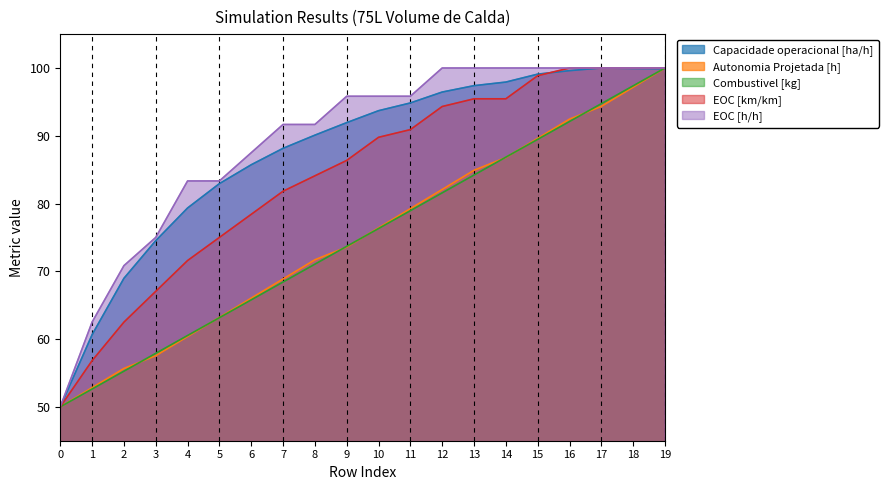

Reading left to right, extract all data points from this chart.

Capacidade operacional [ha/h]: 50.0	60.6	69.0	74.5	79.3	82.9	85.7	88.1	90.1	91.9	93.7	94.8	96.5	97.4	97.9	99.1	99.6	100.0	99.9	99.9
Autonomia Projetada [h]: 50.0	52.8	55.7	57.5	60.4	63.2	66.0	68.9	71.7	73.6	76.4	79.2	82.1	84.9	86.8	89.6	92.5	94.3	97.2	100.0
Combustivel [kg]: 50.0	52.6	55.3	57.9	60.5	63.2	65.8	68.4	71.1	73.7	76.3	78.9	81.6	84.2	86.8	89.5	92.1	94.7	97.4	100.0
EOC [km/km]: 50.0	56.8	62.5	67.0	71.6	75.0	78.4	81.8	84.1	86.4	89.8	90.9	94.3	95.5	95.5	98.9	100.0	100.0	100.0	100.0
EOC [h/h]: 50.0	62.5	70.8	75.0	83.3	83.3	87.5	91.7	91.7	95.8	95.8	95.8	100.0	100.0	100.0	100.0	100.0	100.0	100.0	100.0